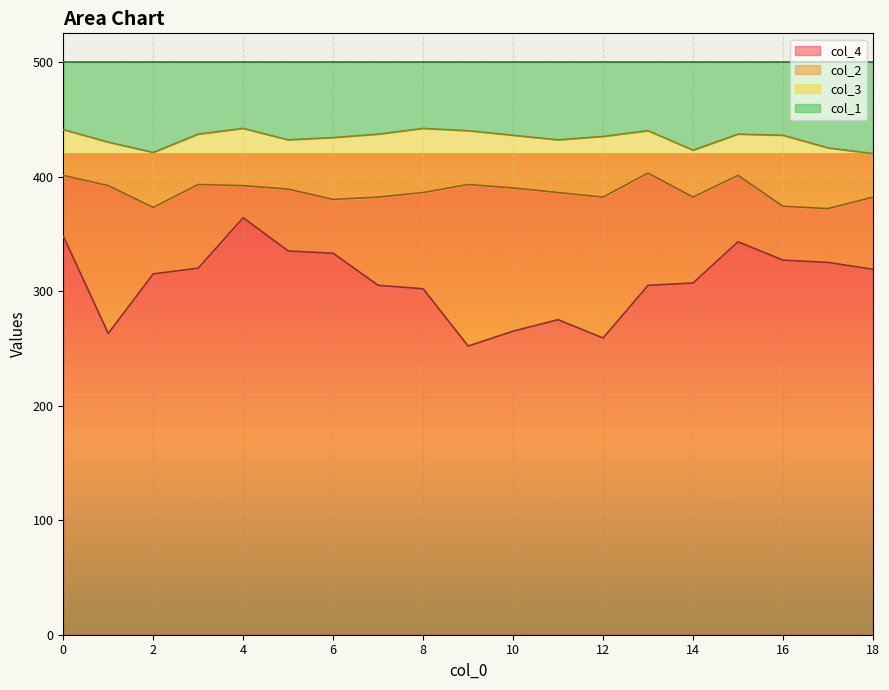

What are all the series names shown in the legend?

col_4, col_2, col_3, col_1